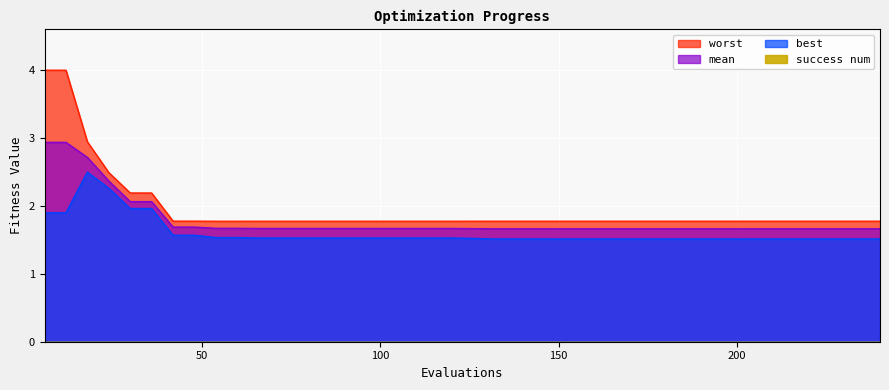

List the series in order of their peak value, highest first.

worst, mean, best